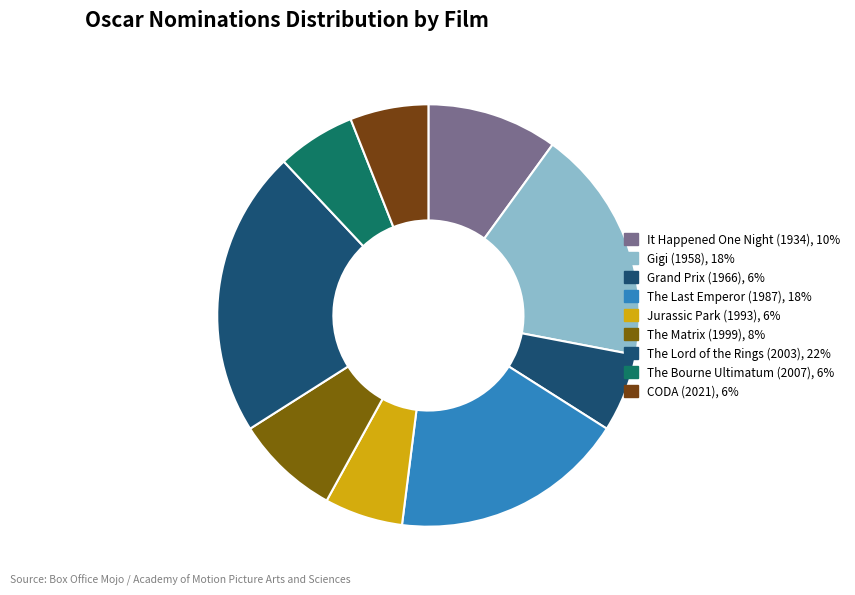

What is the smallest slice in the pie chart?

Grand Prix (1966)